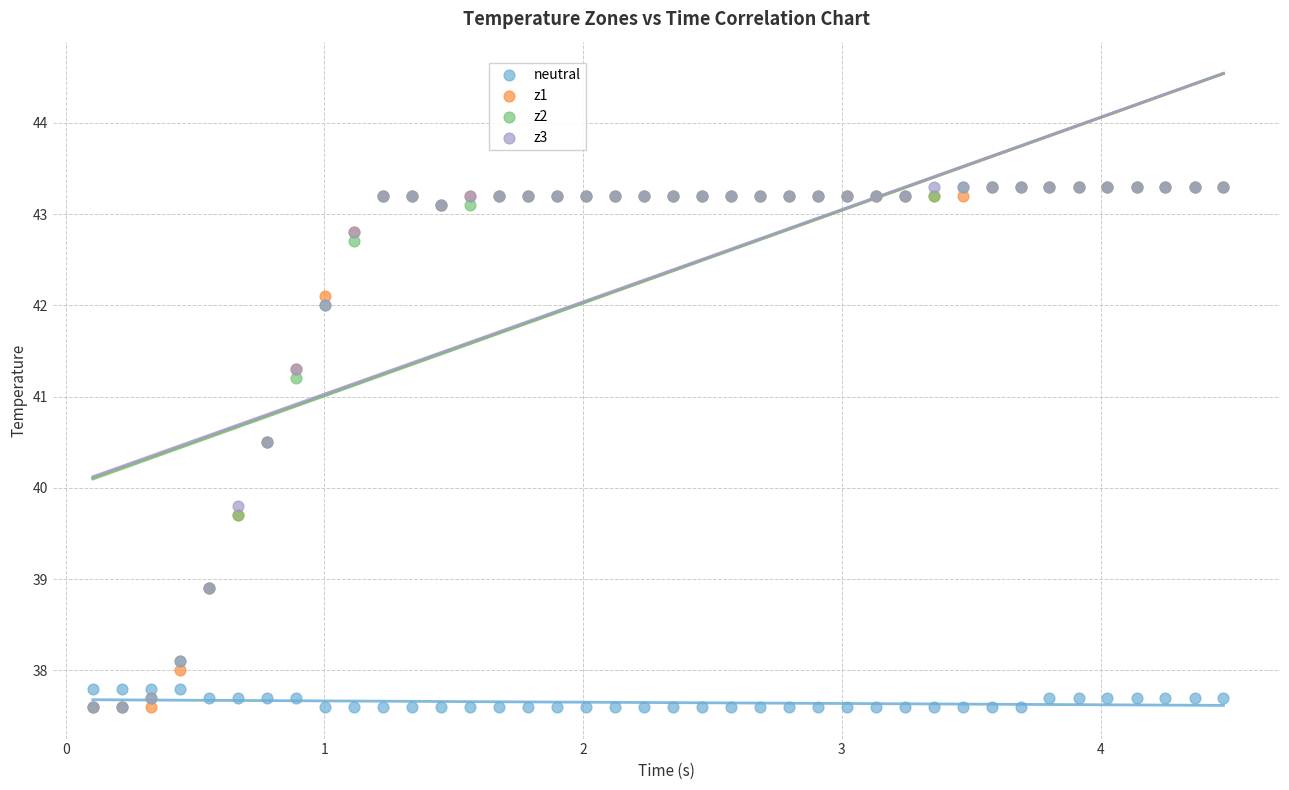

What are all the series names shown in the legend?

neutral, z1, z2, z3